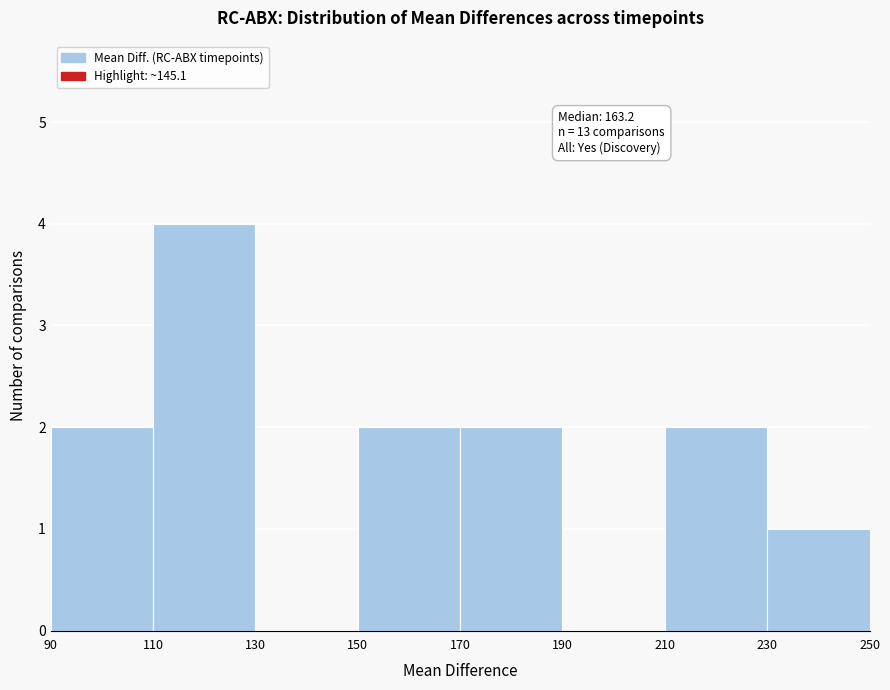

Which range on the x-axis has the tallest bar?

110 to 130